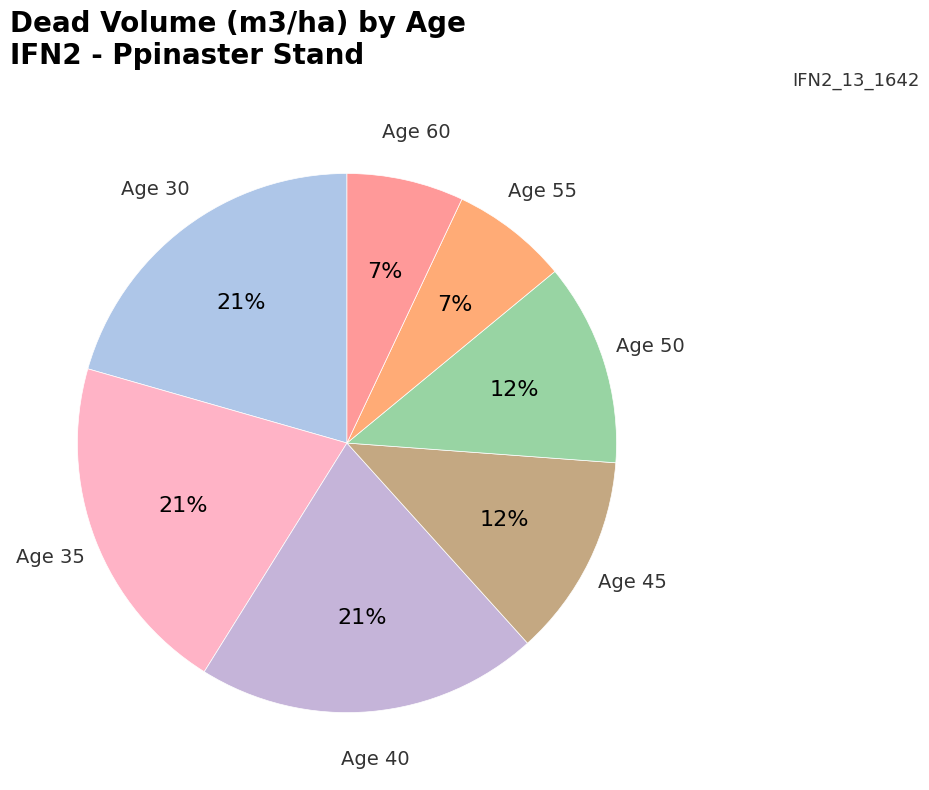

How many slices are in this pie chart?

7